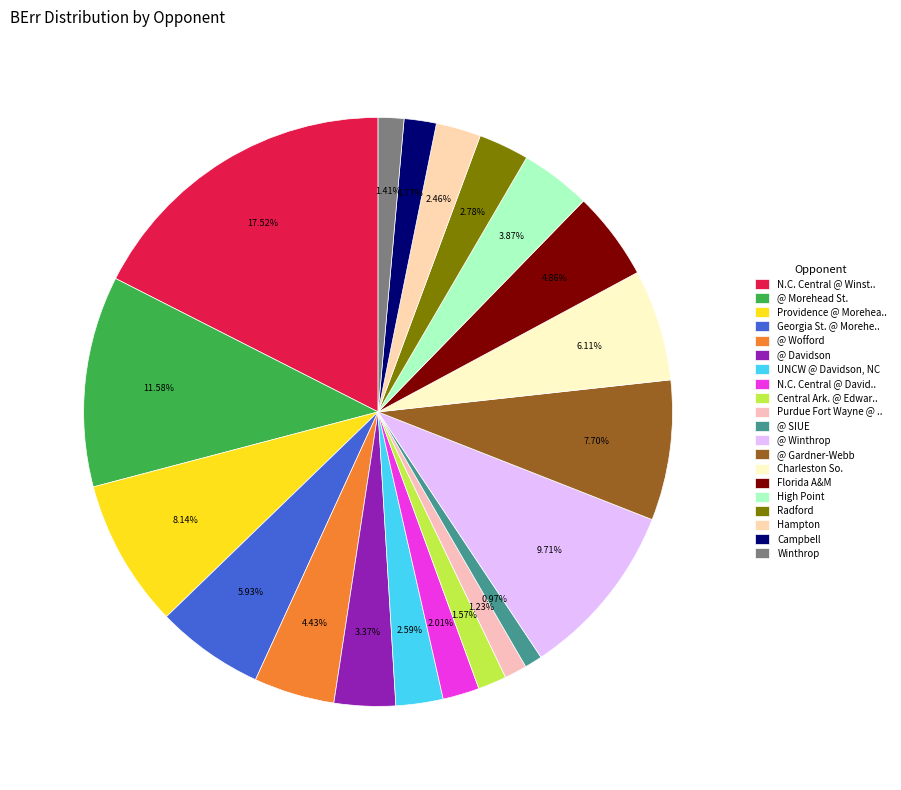

Rank the categories by value from lowest to highest.

@ SIUE, Purdue Fort Wayne @ .., Winthrop, Central Ark. @ Edwar.., Campbell, N.C. Central @ David.., Hampton, UNCW @ Davidson, NC, Radford, @ Davidson, High Point, @ Wofford, Florida A&M, Georgia St. @ Morehe.., Charleston So., @ Gardner-Webb, Providence @ Morehea.., @ Winthrop, @ Morehead St., N.C. Central @ Winst..